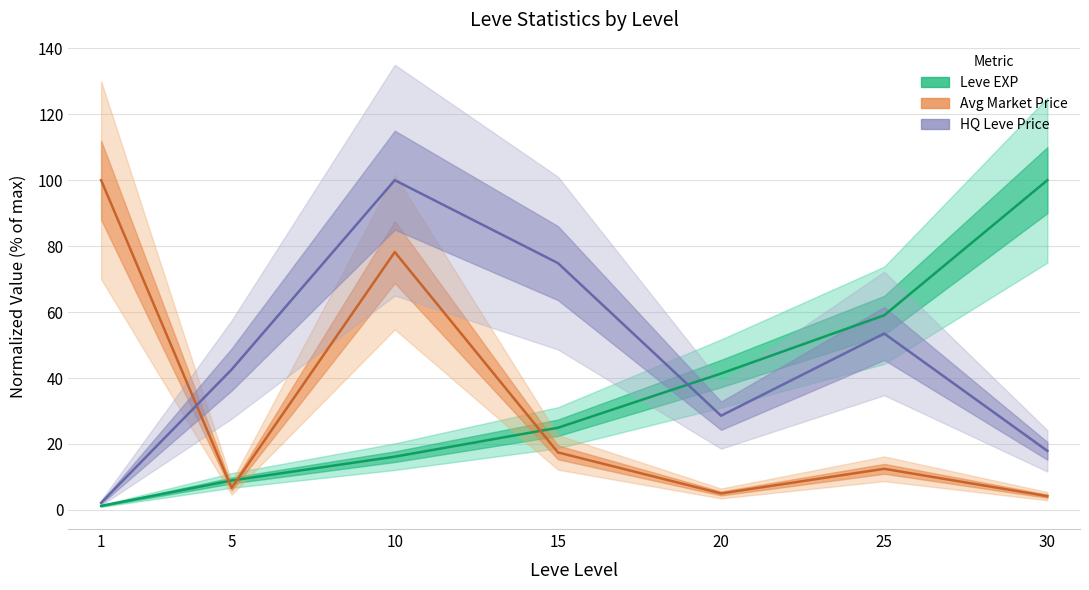

At which category is the sum across all series the highest?

10